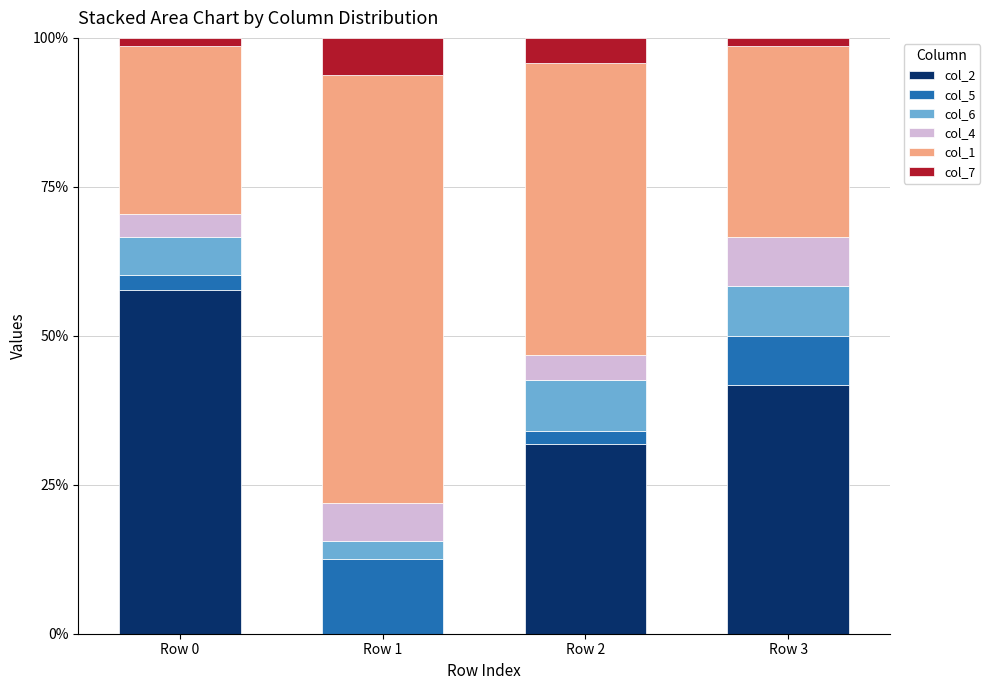

Reading right to left, transcribe the values for col_2.

Row 3=41.7	Row 2=31.9	Row 1=0.0	Row 0=57.7